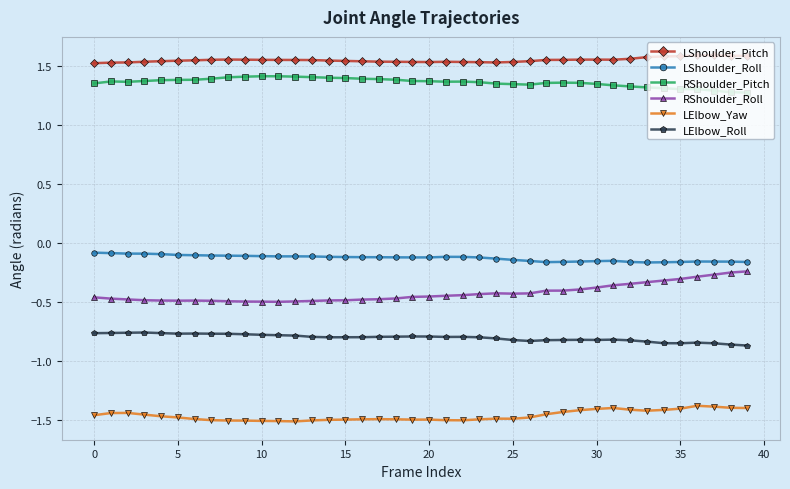

True or false: LElbow_Yaw and LElbow_Roll intersect in this chart.

False